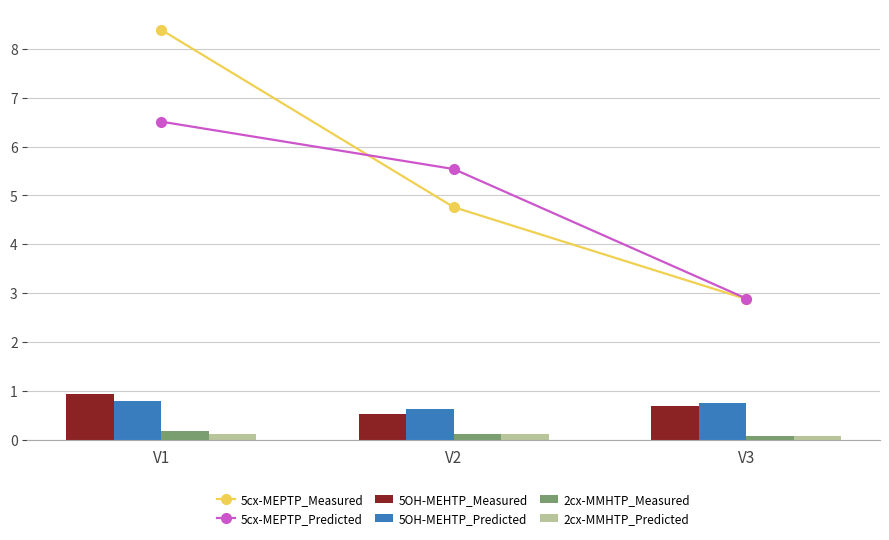

Reading left to right, transcribe all the data shown in this chart.

5cx-MEPTP_Measured: V1=8.4	V2=4.8	V3=2.9
5cx-MEPTP_Predicted: V1=6.5	V2=5.5	V3=2.9
5OH-MEHTP_Measured: V1=0.9	V2=0.5	V3=0.7
5OH-MEHTP_Predicted: V1=0.8	V2=0.6	V3=0.8
2cx-MMHTP_Measured: V1=0.2	V2=0.1	V3=0.1
2cx-MMHTP_Predicted: V1=0.1	V2=0.1	V3=0.1